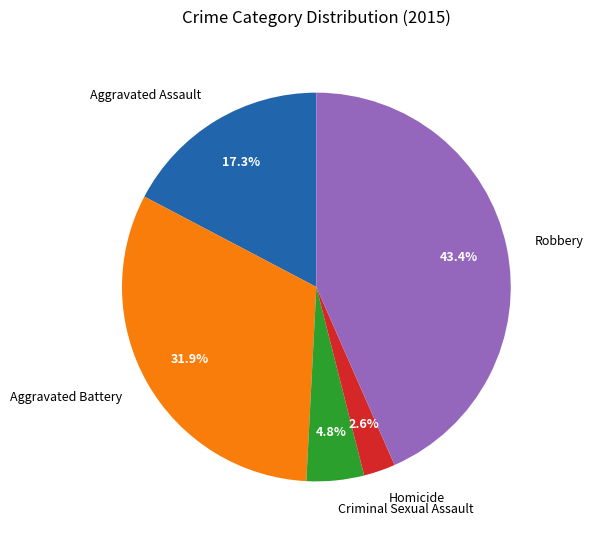

Which has a higher value, Aggravated Assault or Homicide?

Aggravated Assault